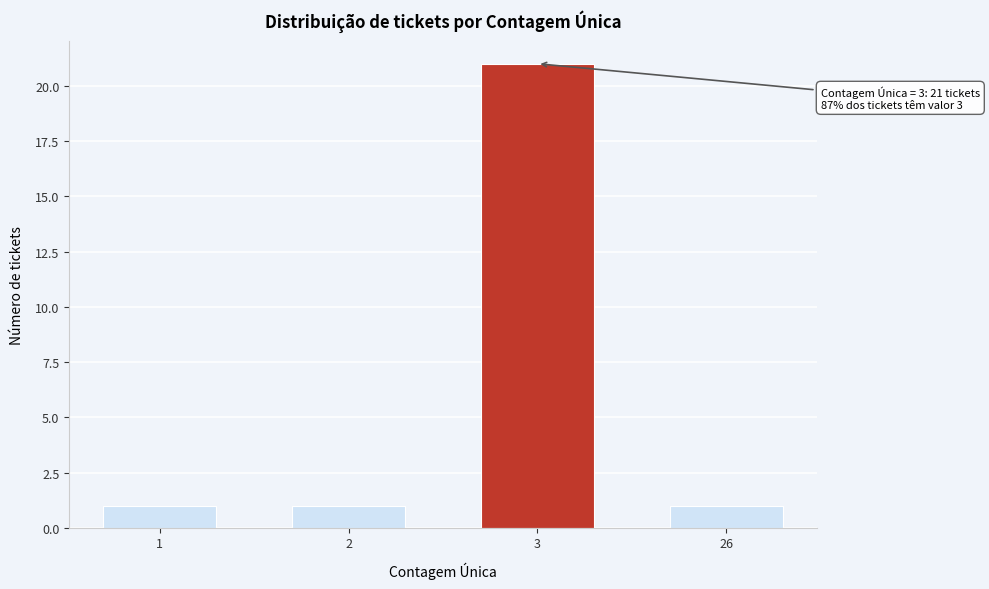

Reading right to left, extract all data points from this chart.

1	21	1	1